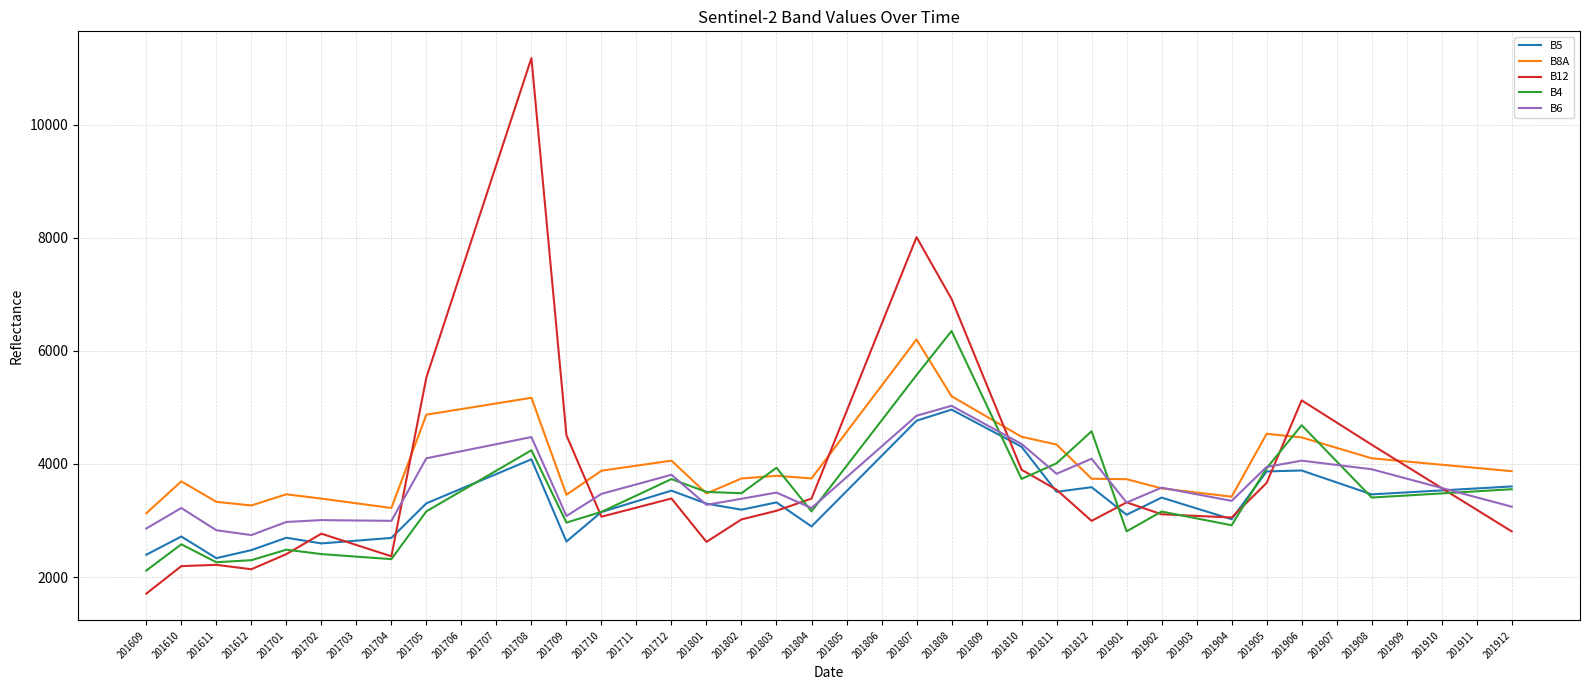

What is the maximum value for B12?

11176